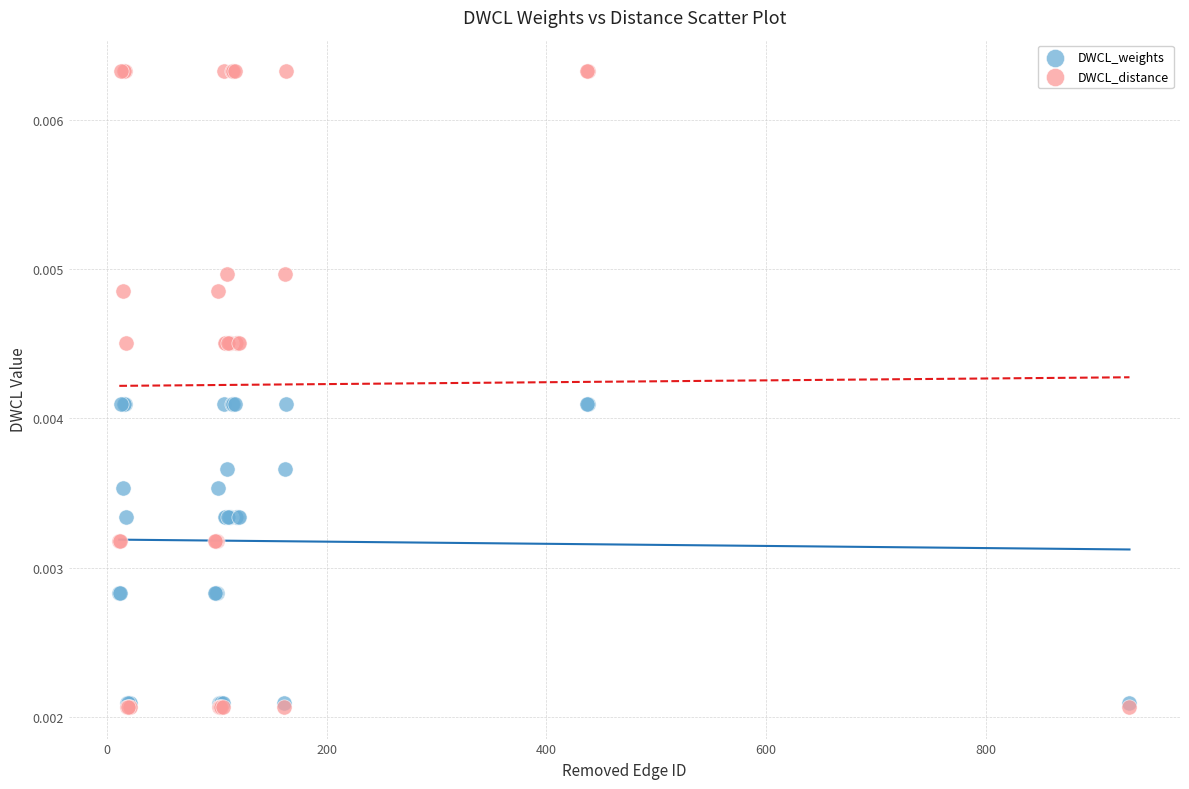

Which series has the widest spread of Y values?

DWCL_distance